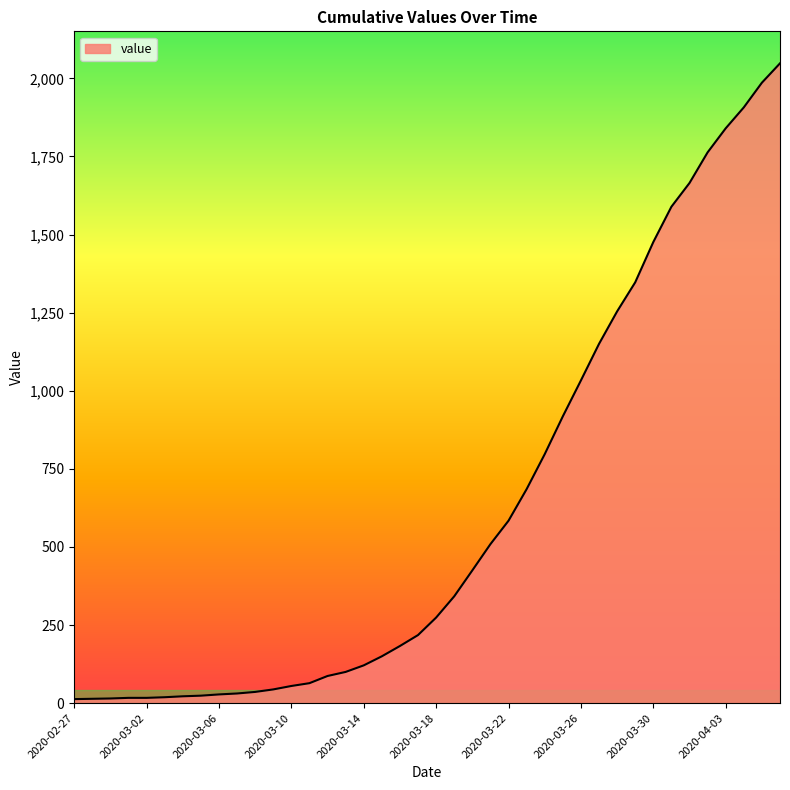

What is the greatest value displayed?

2048